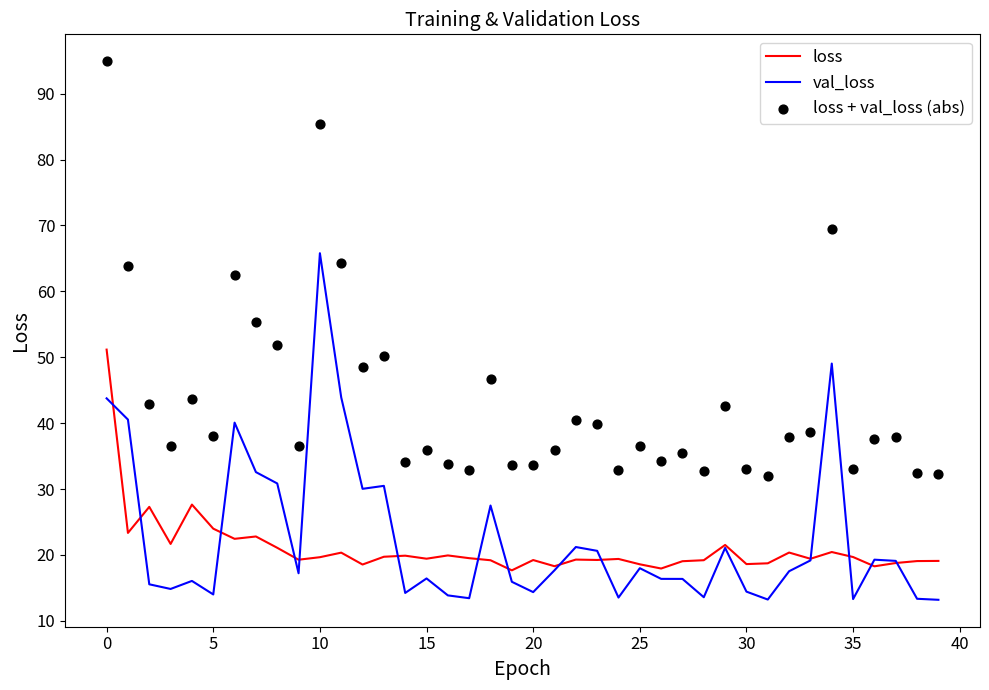

The value of loss at 5 is 11.0. True or false?

False